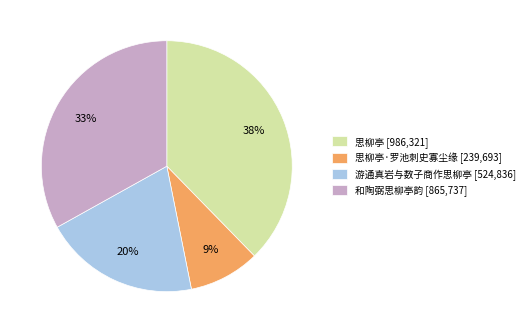

What is the largest slice in the pie chart?

思柳亭 [986,321]